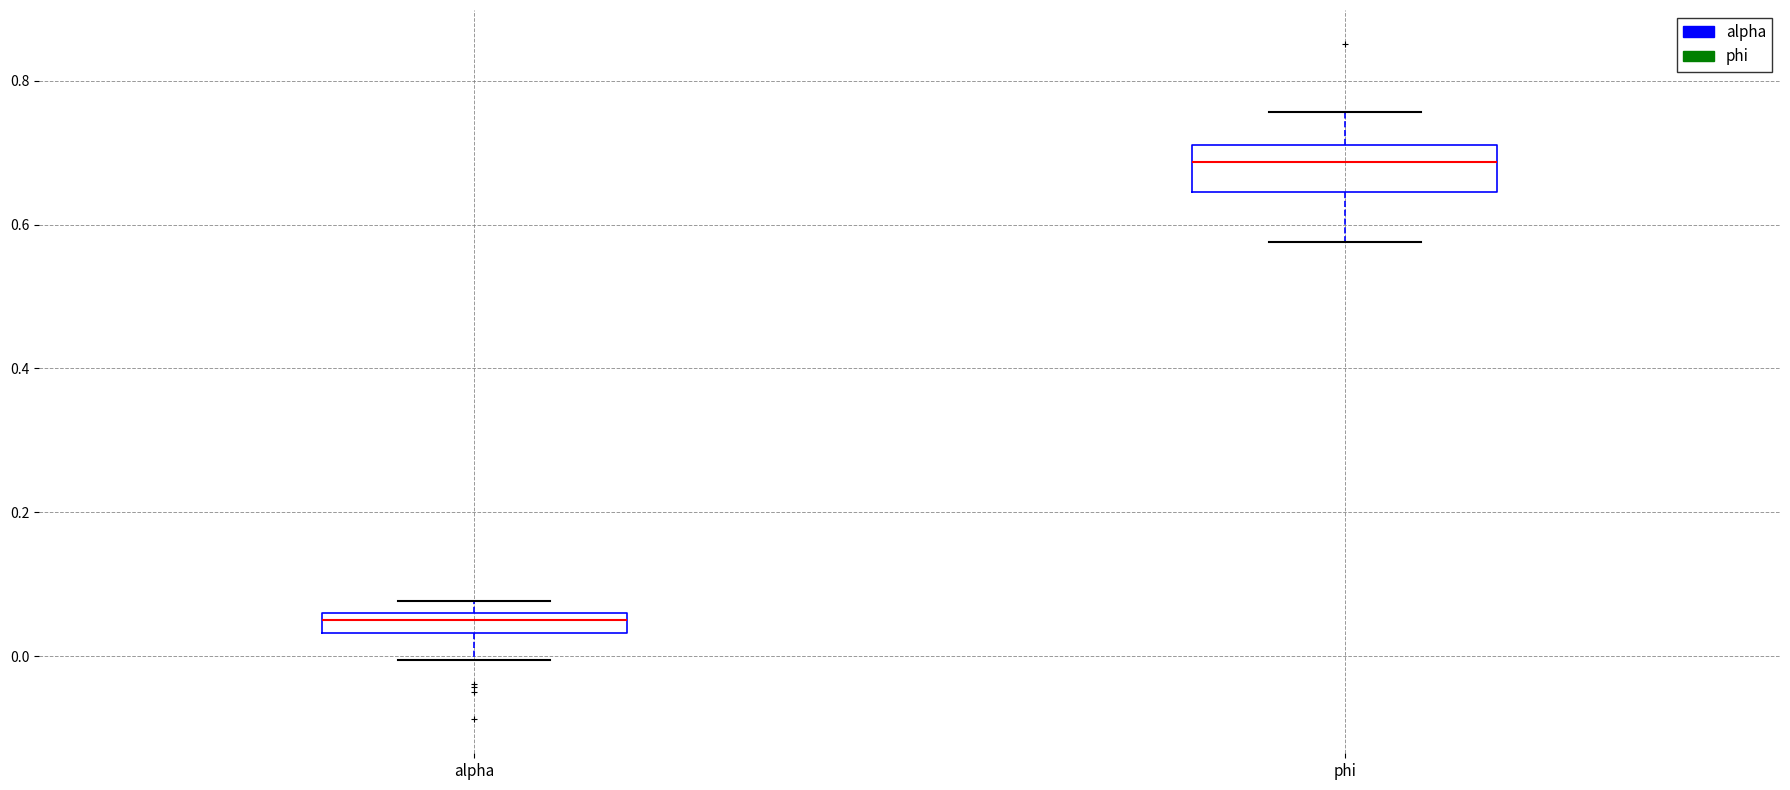

Which box's median line is the highest?

phi